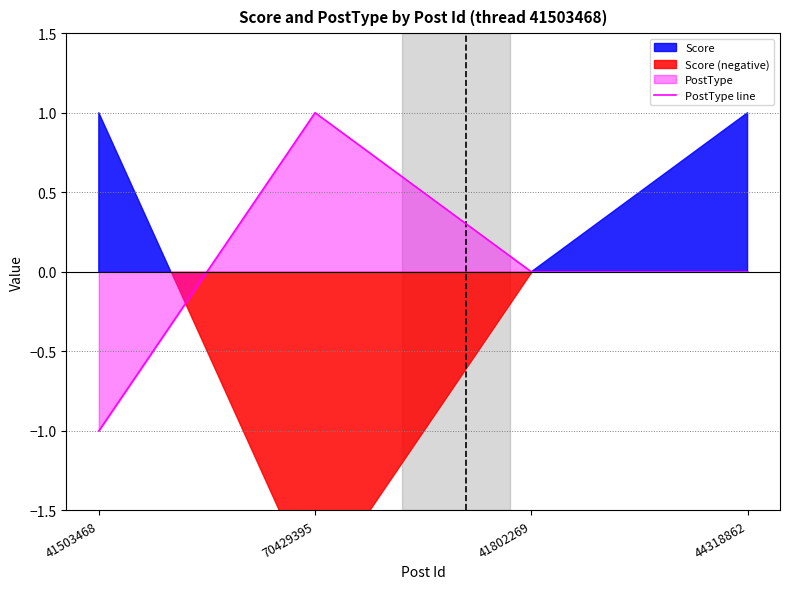

Reading right to left, what are all the values shown in this chart?

44318862=0	41802269=0	70429395=1	41503468=-1